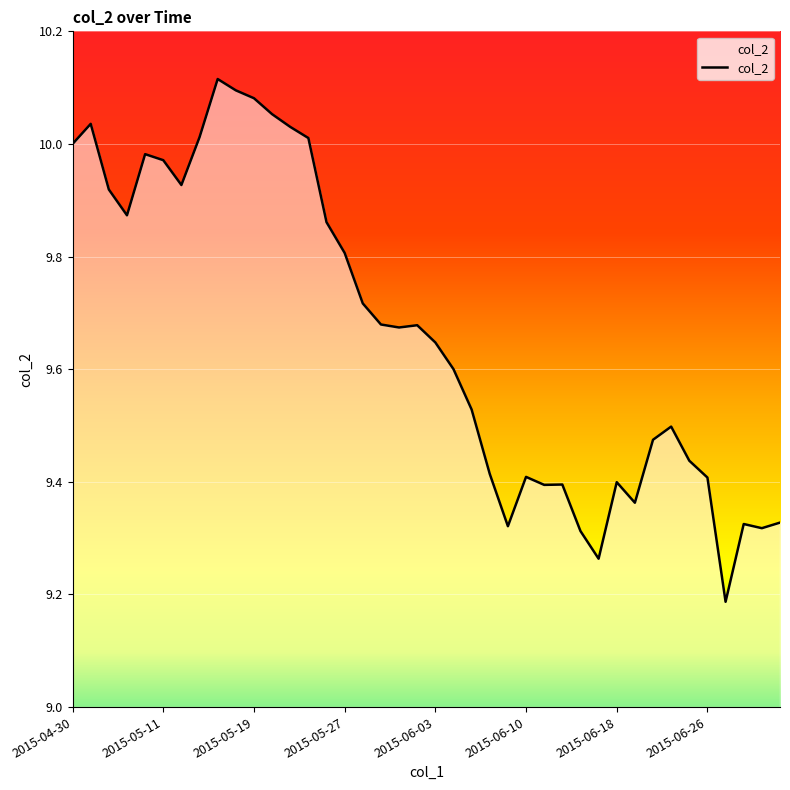

What is the average value?

9.7